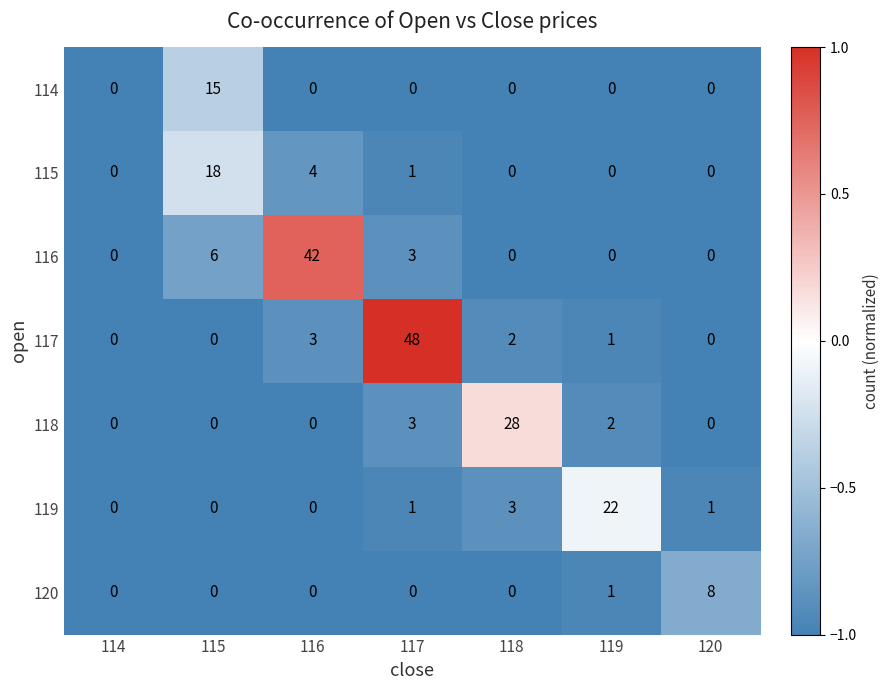

What is the maximum value for 117?

48